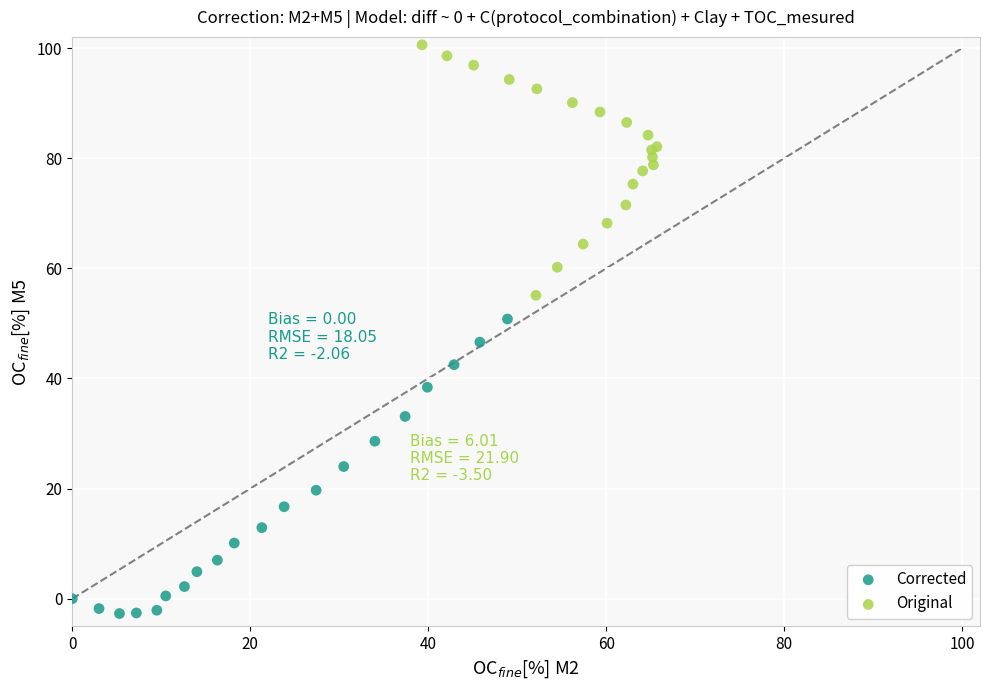

Which series reaches the minimum Y coordinate?

Corrected